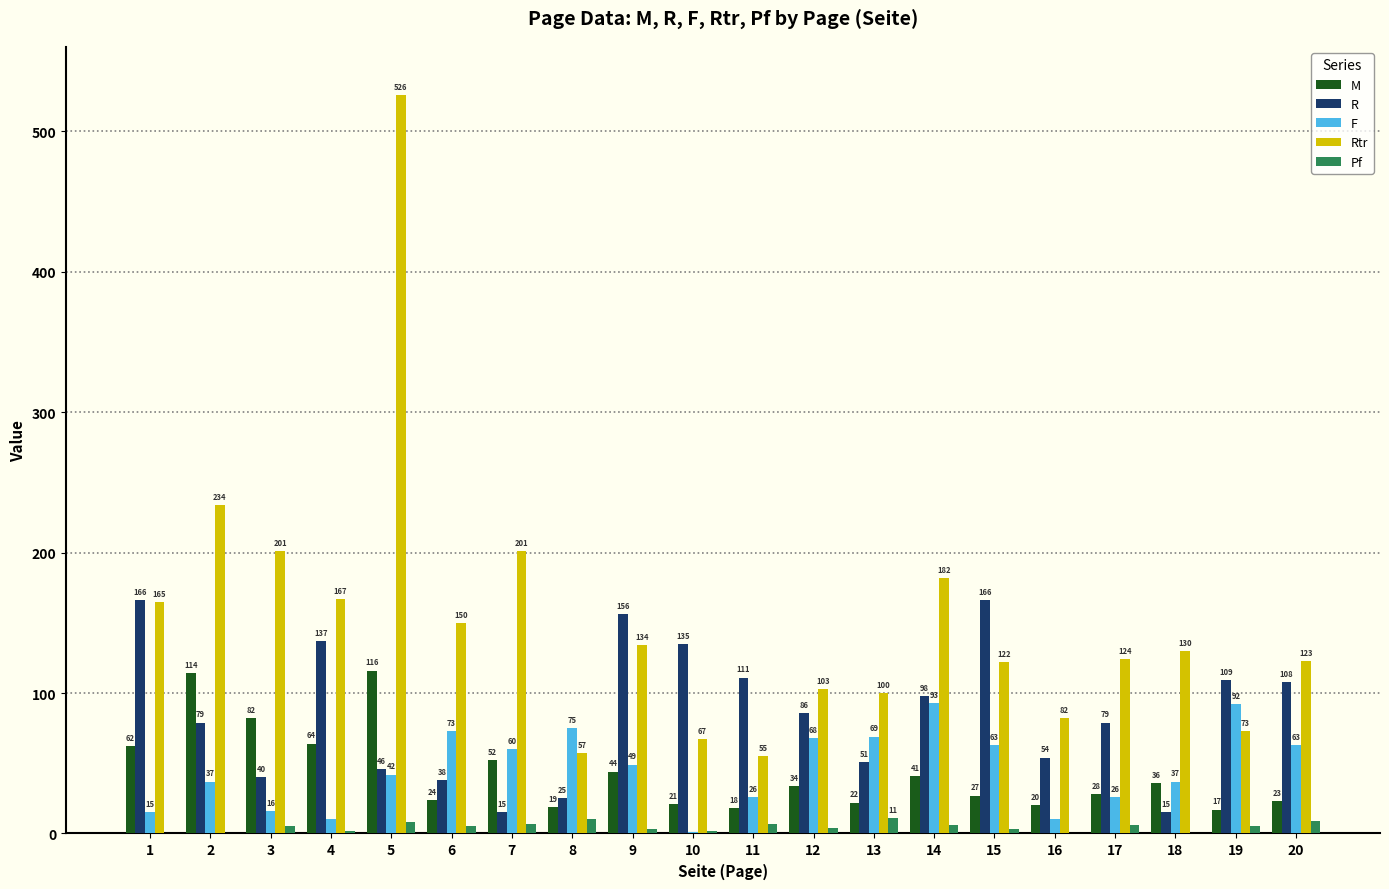

What is the total value across all series at 18?

218